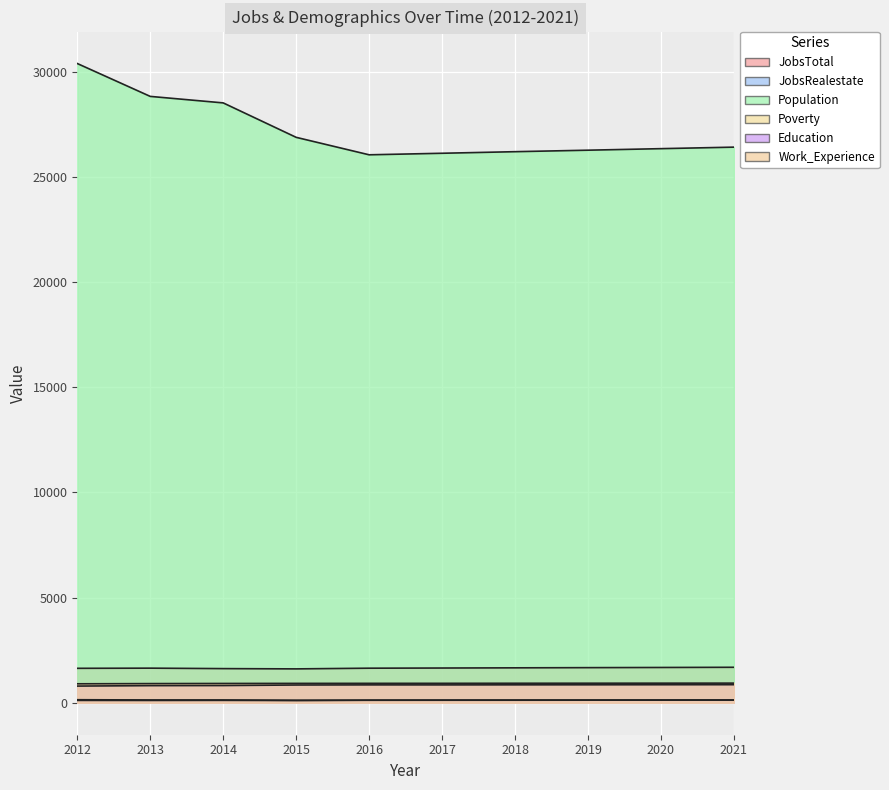

Reading left to right, extract all data points from this chart.

JobsTotal: 2012=1637	2013=1645	2014=1623	2015=1610	2016=1643	2017=1651	2018=1660	2019=1669	2020=1677	2021=1686
JobsRealestate: 2012=112	2013=110	2014=114	2015=107	2016=124	2017=126	2018=128	2019=129	2020=131	2021=133
Population: 2012=30385	2013=28822	2014=28513	2015=26876	2016=26046	2017=26119	2018=26194	2019=26265	2020=26338	2021=26410
Poverty: 2012=144	2013=133	2014=132	2015=117	2016=118	2017=120	2018=121	2019=123	2020=124	2021=126
Education: 2012=793	2013=814	2014=818	2015=844	2016=850	2017=849	2018=852	2019=854	2020=857	2021=859
Work_Experience: 2012=901	2013=911	2014=917	2015=921	2016=923	2017=924	2018=927	2019=929	2020=931	2021=933